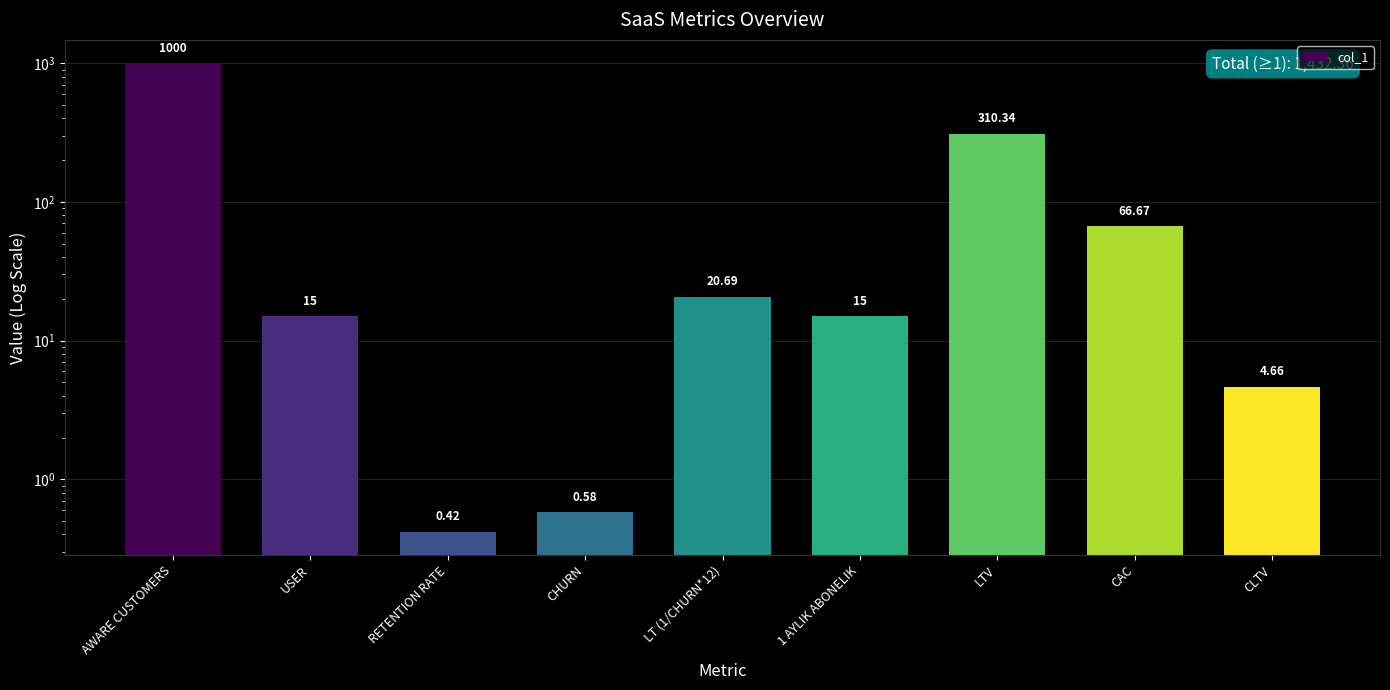

What is the average value?

159.3